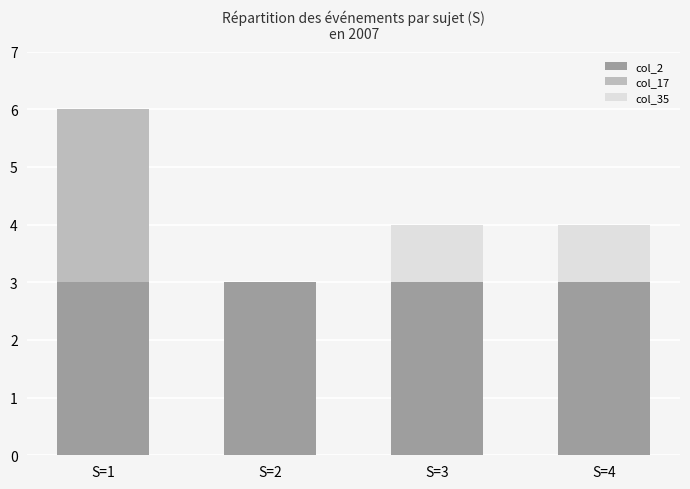

What is the total value across all series at S=2?

3